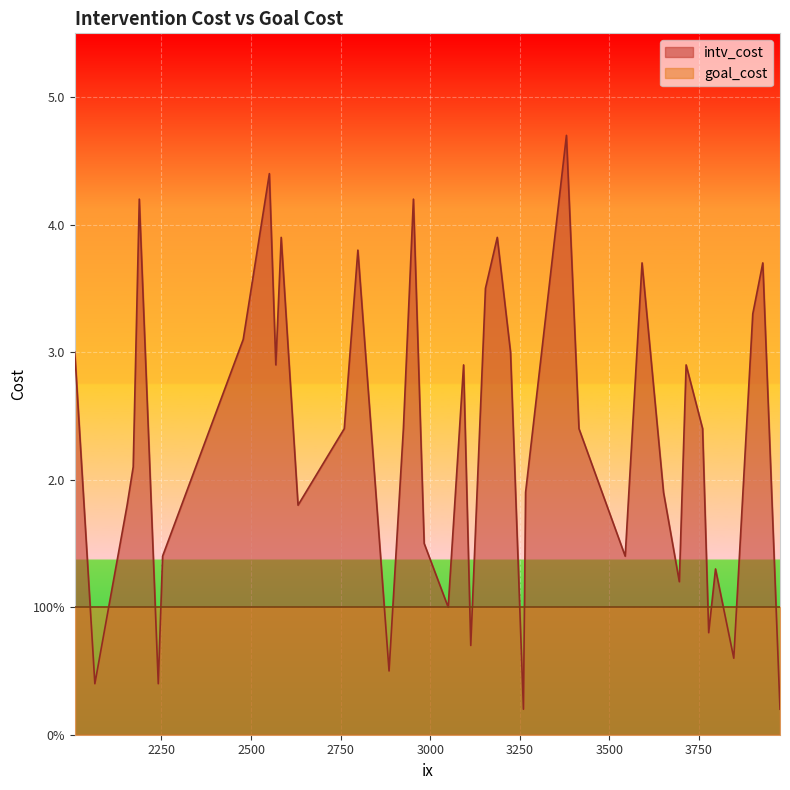

What are all the series names shown in the legend?

intv_cost, goal_cost